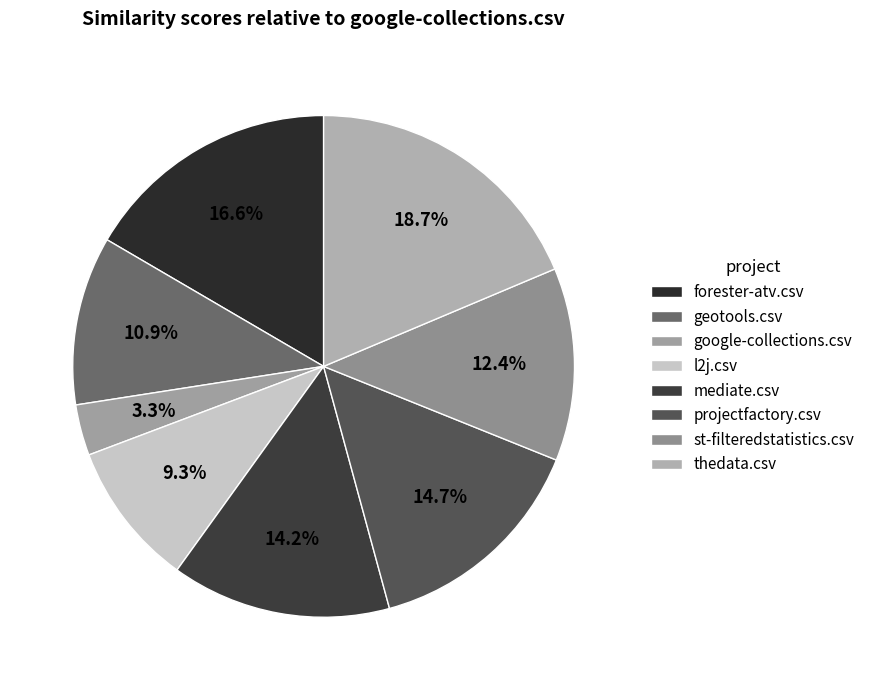

Count the number of slices in the pie.

8